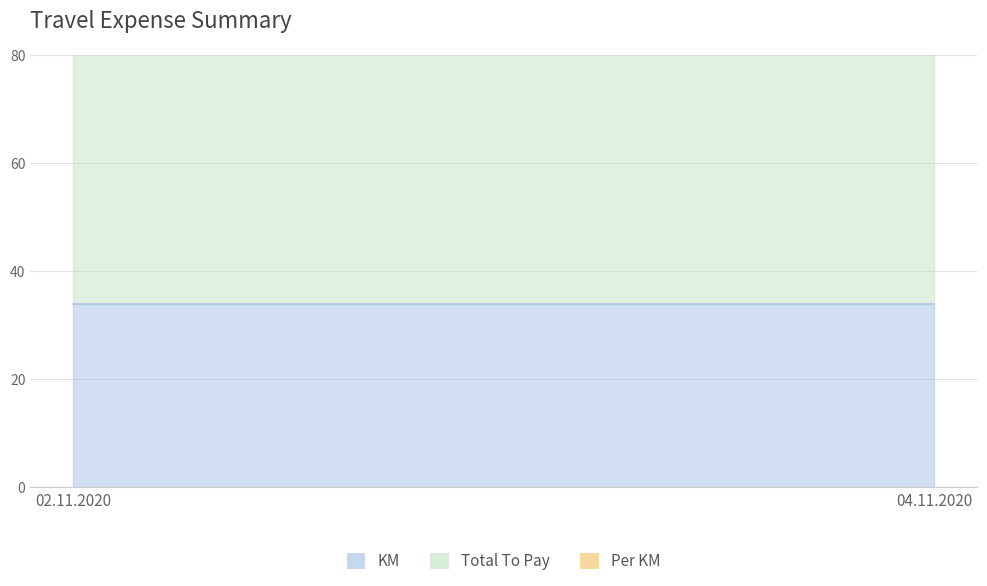

Is it true that KM equals 34.0 at 04.11.2020?

True